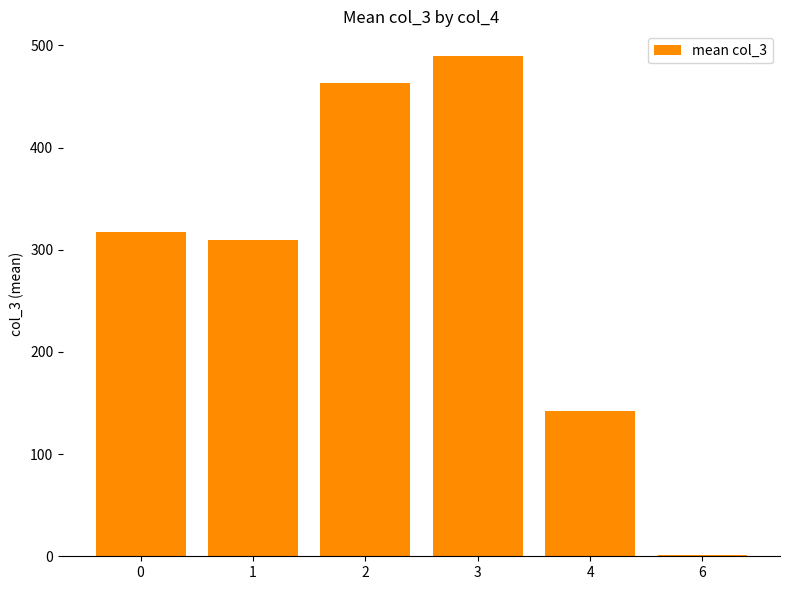

Reading left to right, list all the values displayed in this chart.

0=317.2	1=309.9	2=463.6	3=489.3	4=142.0	6=1.0